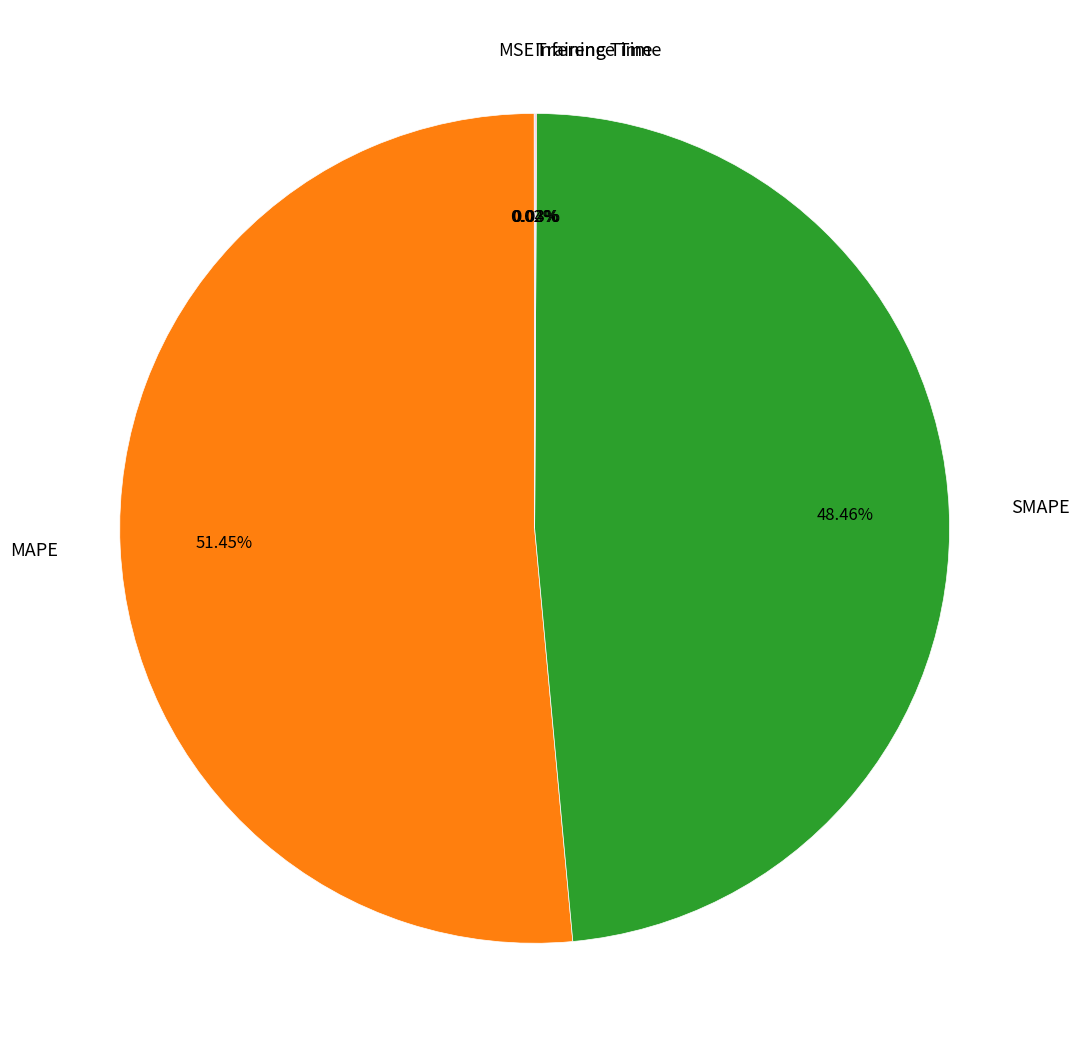

Which slice represents more than half of the pie?

MAPE